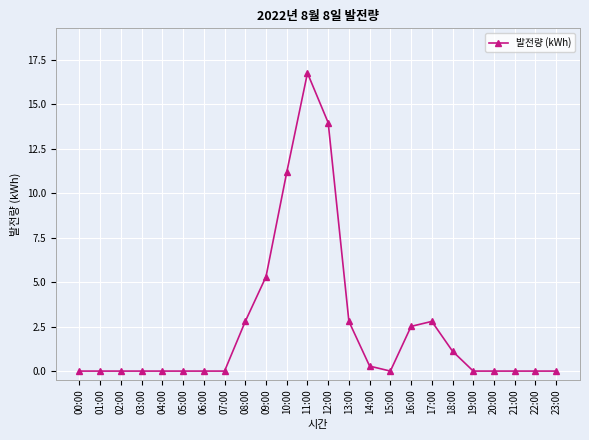

The chart shows a value of 1.1 at 18:00. True or false?

True